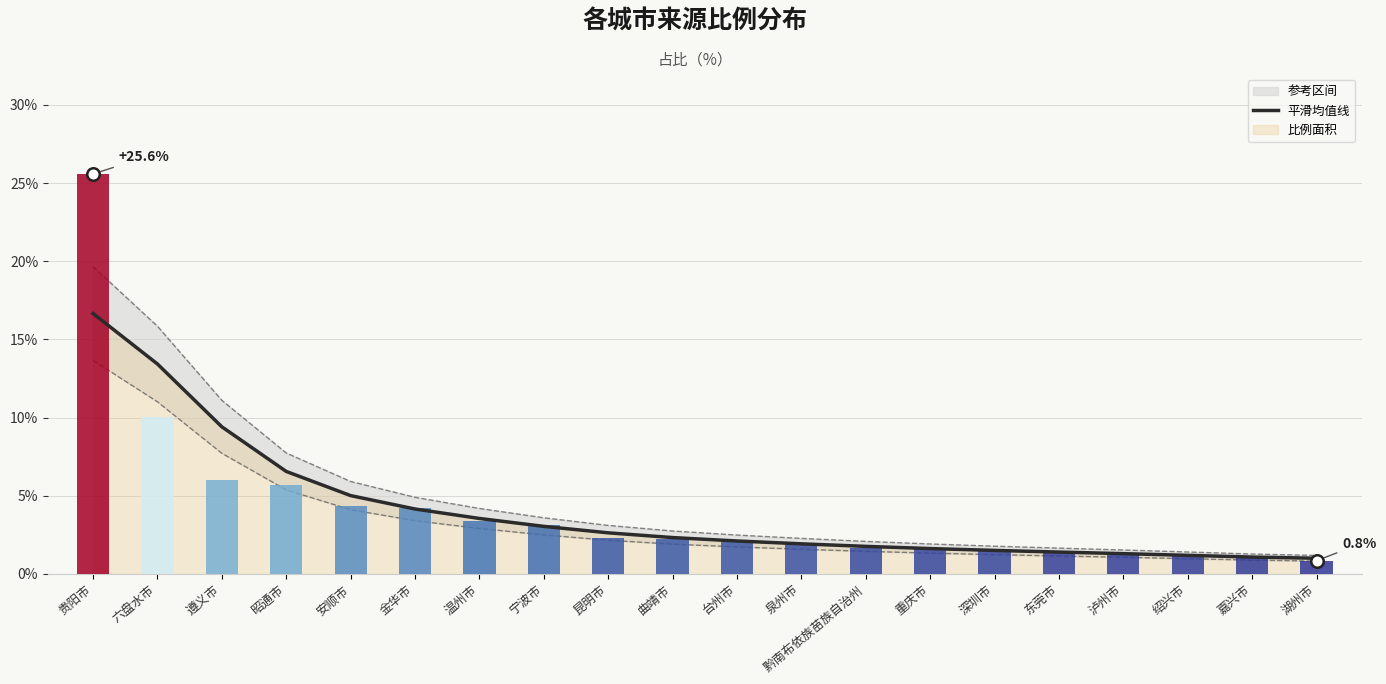

Is it true that the value at 金华市 is 1.6?

False